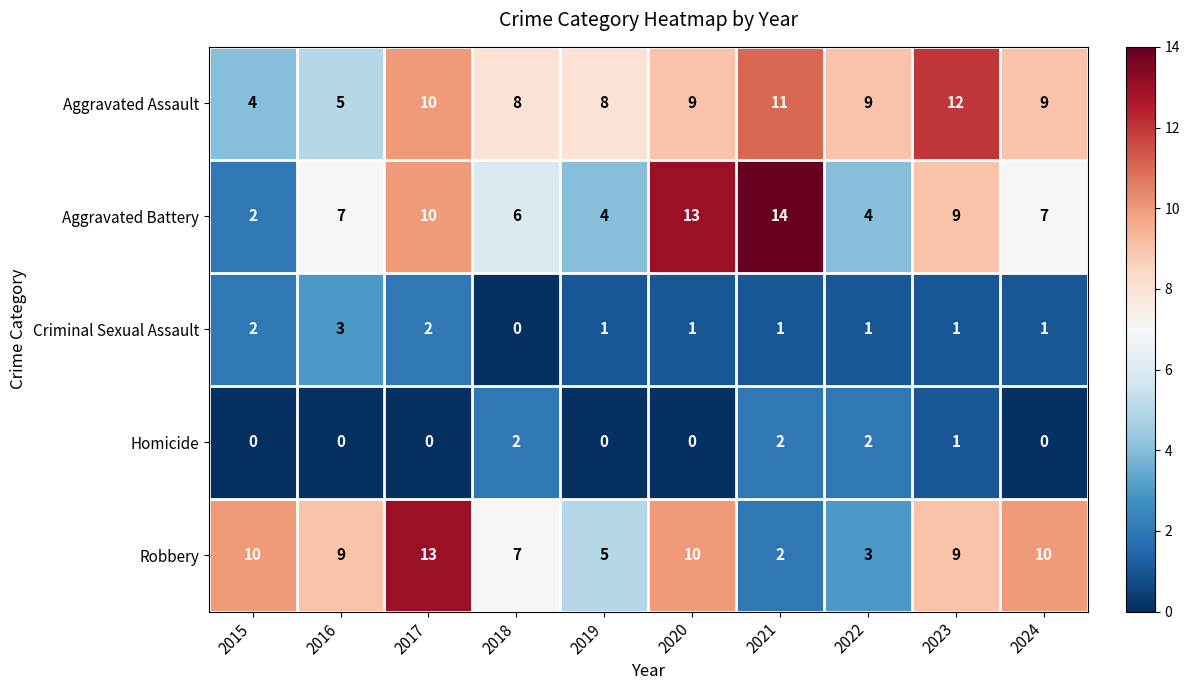

Where does the Robbery series first go above 9?

2015